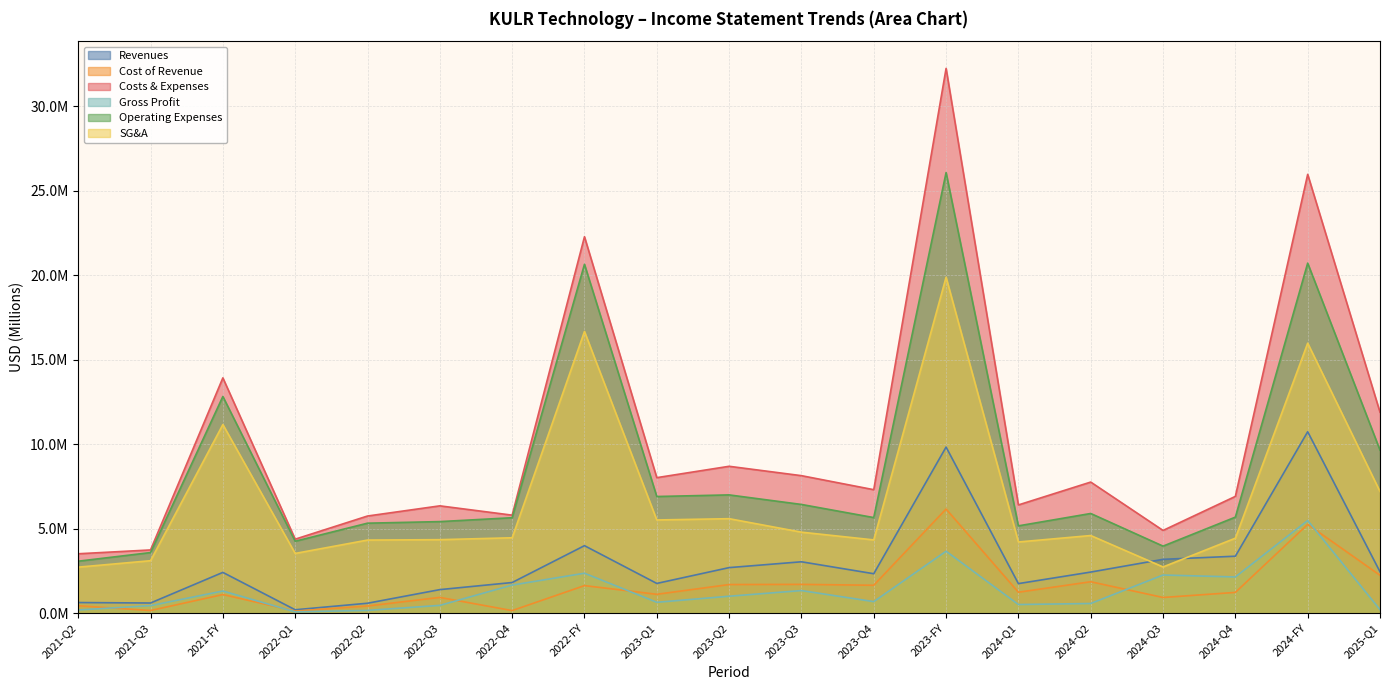

Reading right to left, what are all the values shown in this chart?

Revenues: 2448606	10737481	3370594	3185778	2432005	1749104	9830166	2333851	3041007	2695506	1759802	3994634	1813404	1393185	587546	200499	2412868	600921	628244
Cost of Revenue: 2242261	5254283	1228265	928326	1859377	1238315	6164310	1651025	1703553	1693318	1116414	1630527	151573	932364	423672	122918	1102038	155138	439206
Costs & Expenses: 11892411	25972440	6911458	4896078	7759063	6405838	32242112	7308071	8138035	8692913	8020520	22280616	5800521	6351589	5749318	4379188	13926283	3741403	3515250
Gross Profit: 206345	5483198	2142329	2257452	572628	510789	3665856	682826	1337454	1002188	643388	2364107	1661831	460821	163874	77581	1310830	445783	189038
Operating Expenses: 9650150	20718157	5683193	3967752	5899686	5167523	26077802	5657046	6434482	6999595	6904106	20650089	5648948	5419225	5325646	4256270	12824245	3586265	3076044
SG&A: 7200250	15979852	4437032	2735419	4594500	4212898	19882402	4335487	4793523	5591516	5515891	16672526	4462068	4349373	4326162	3534923	11162062	3104410	2723303